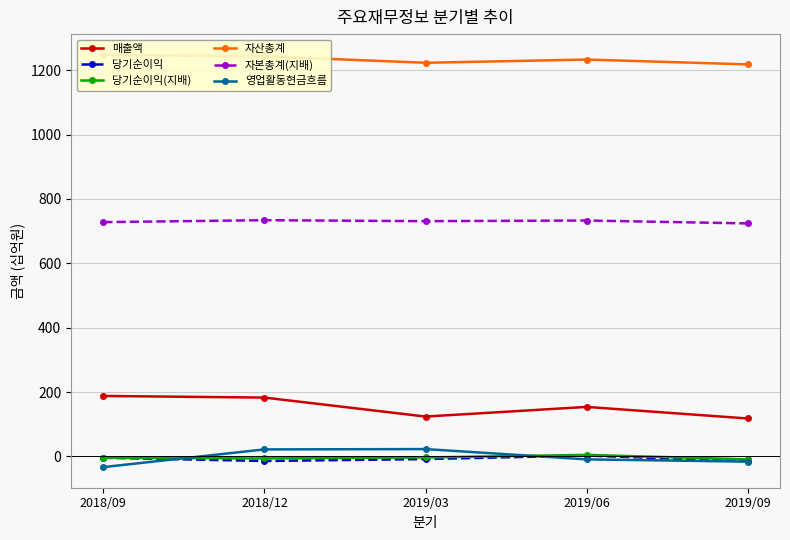

True or false: 영업활동현금흐름 and 자본총계(지배) intersect in this chart.

False